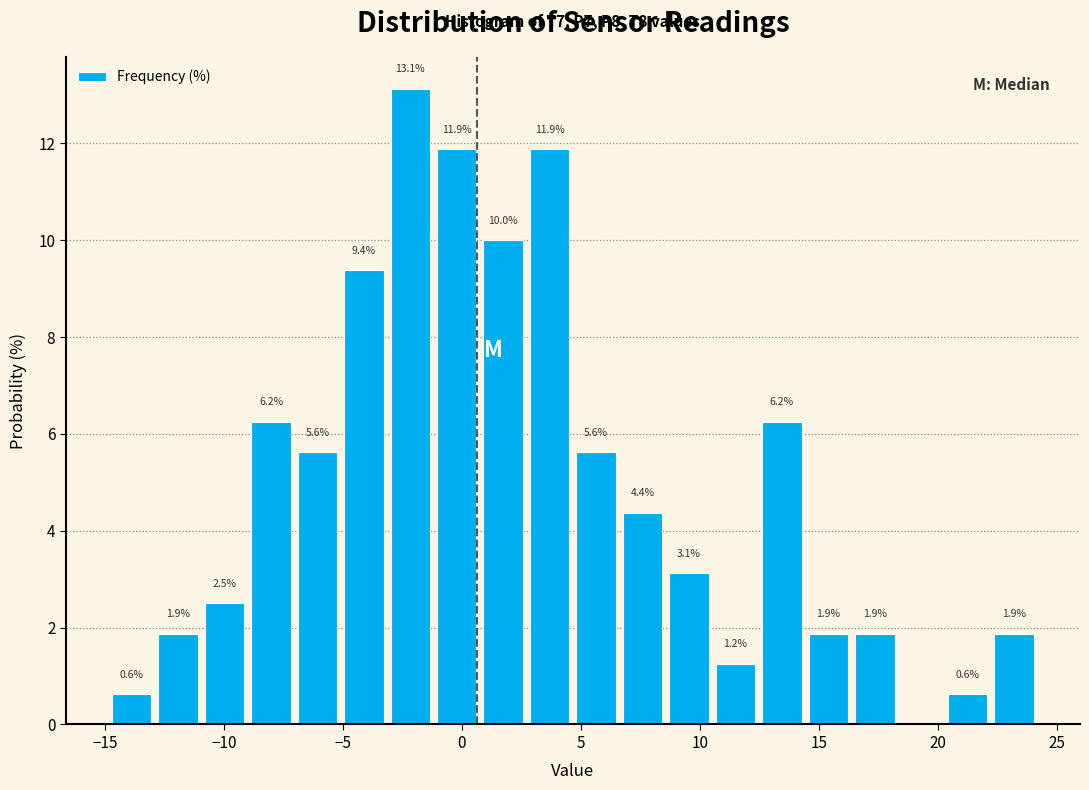

Read against the x-axis, roughly where is the centre of the tallest bar?

-2.0